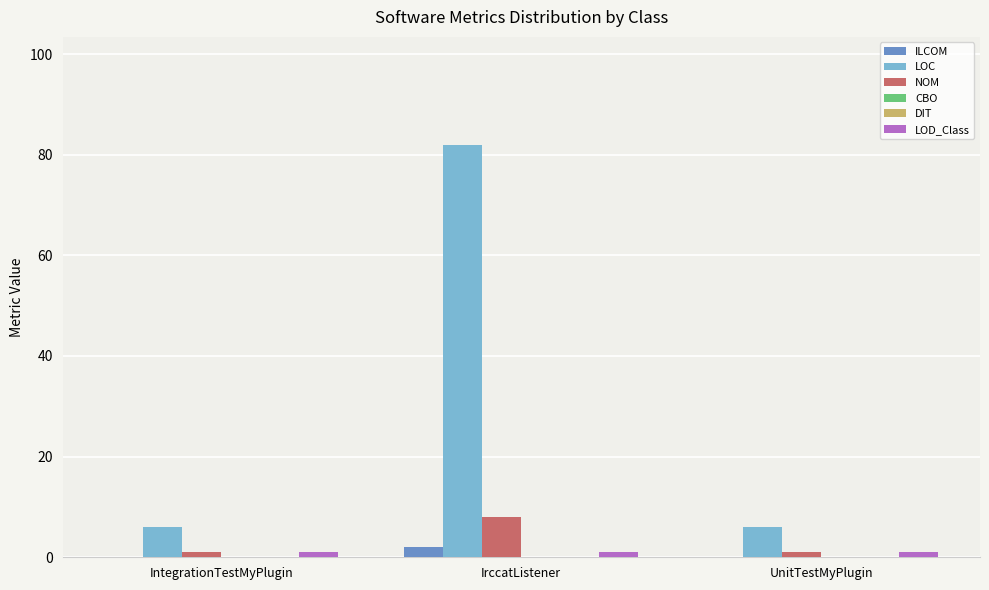

Is it true that CBO equals 0 at UnitTestMyPlugin?

True